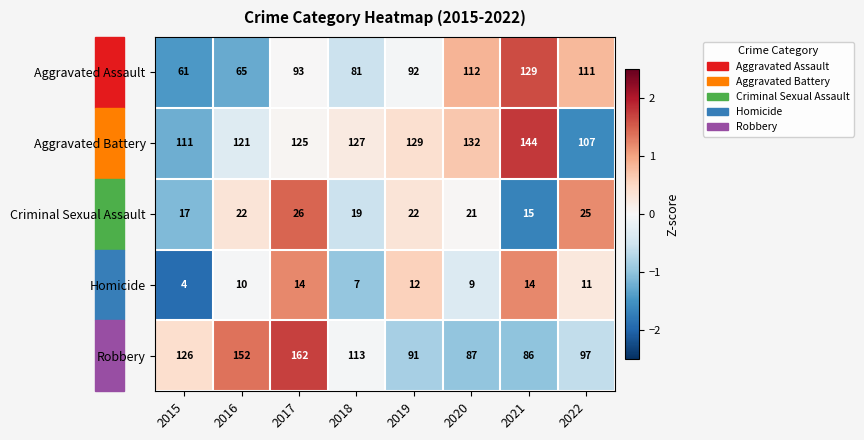

Which series changed the most between 2015 and 2019?

Robbery